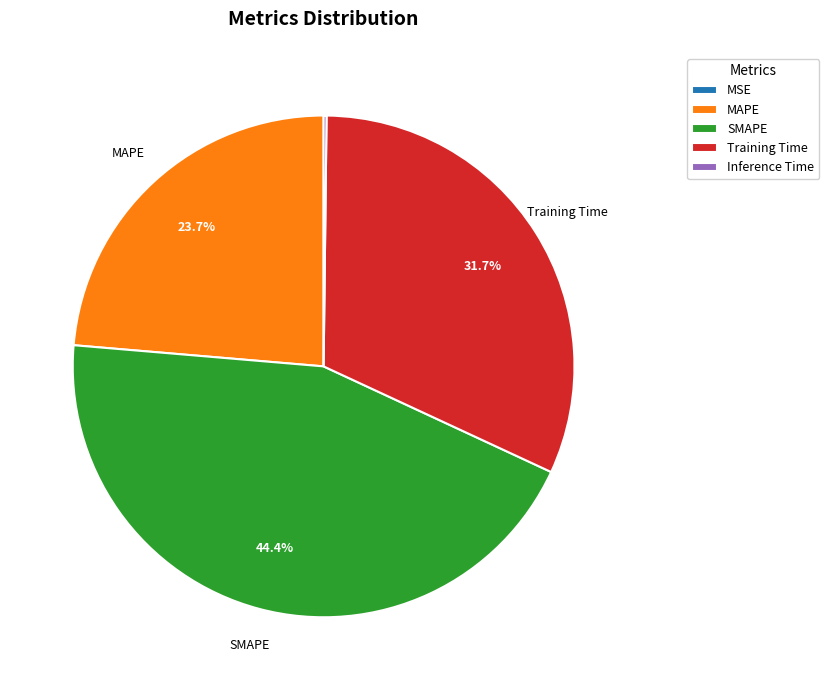

Is there a majority slice in this chart?

No